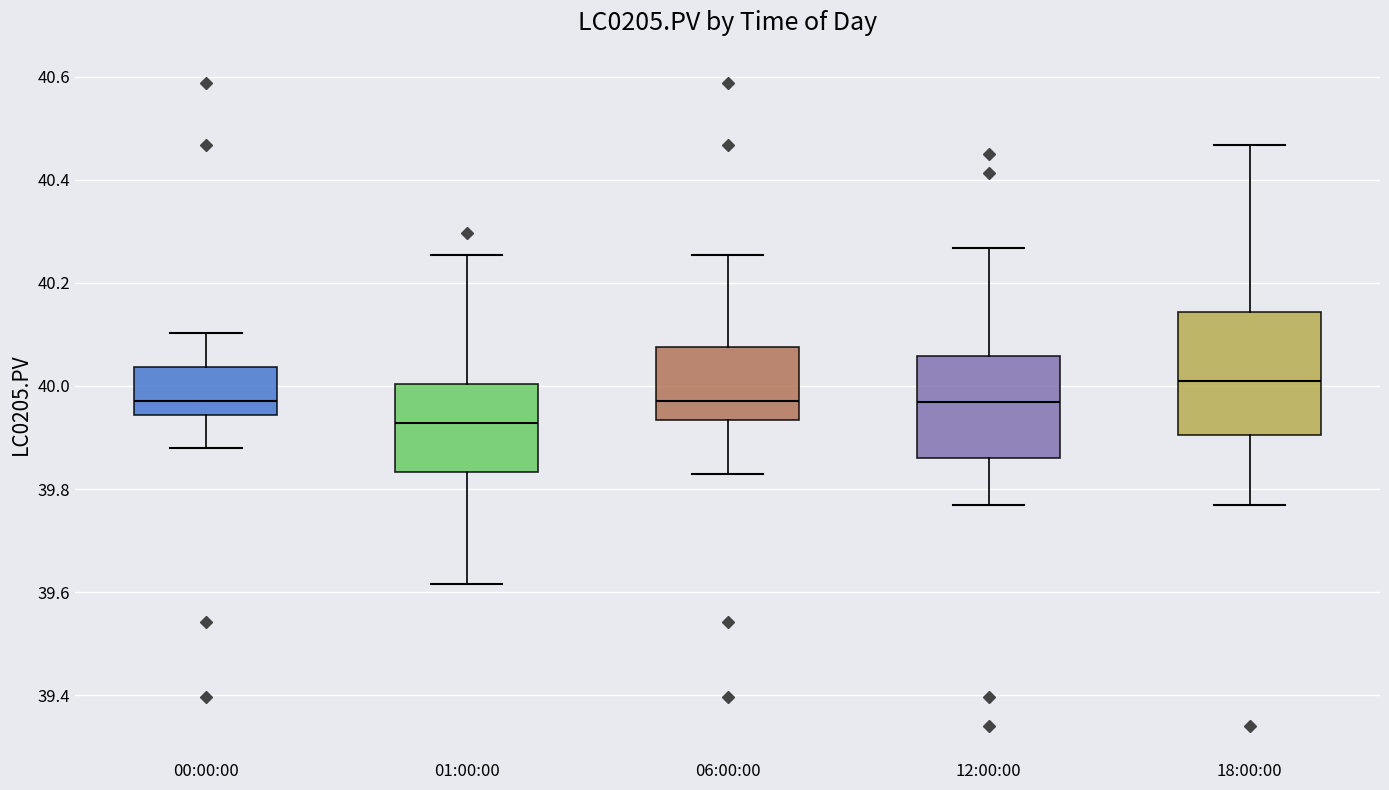

Reading left to right, read every box against the y-axis: the position of its median line, the range the box covers, and the ends of its whiskers. The values are not printed on the chart, so give them approximately, as read against the axis.

00:00:00: median 39.98, box 39.94 to 40.04, whiskers 39.88 to 40.10
01:00:00: median 39.92, box 39.84 to 40.00, whiskers 39.62 to 40.26
06:00:00: median 39.98, box 39.94 to 40.08, whiskers 39.82 to 40.26
12:00:00: median 39.96, box 39.86 to 40.06, whiskers 39.76 to 40.26
18:00:00: median 40.00, box 39.90 to 40.14, whiskers 39.76 to 40.46